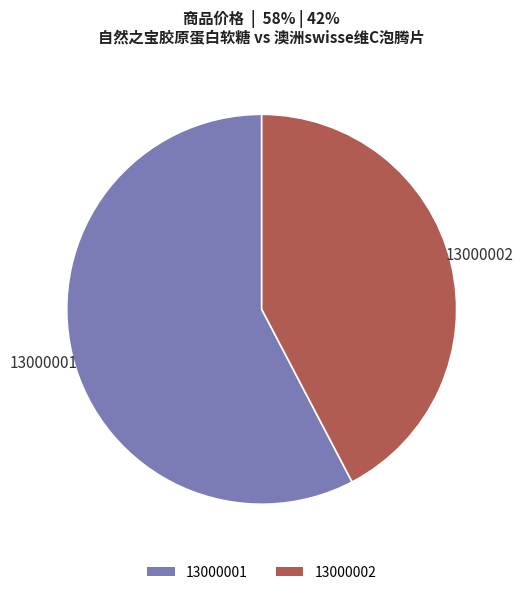

Rank the categories by value from highest to lowest.

13000001, 13000002